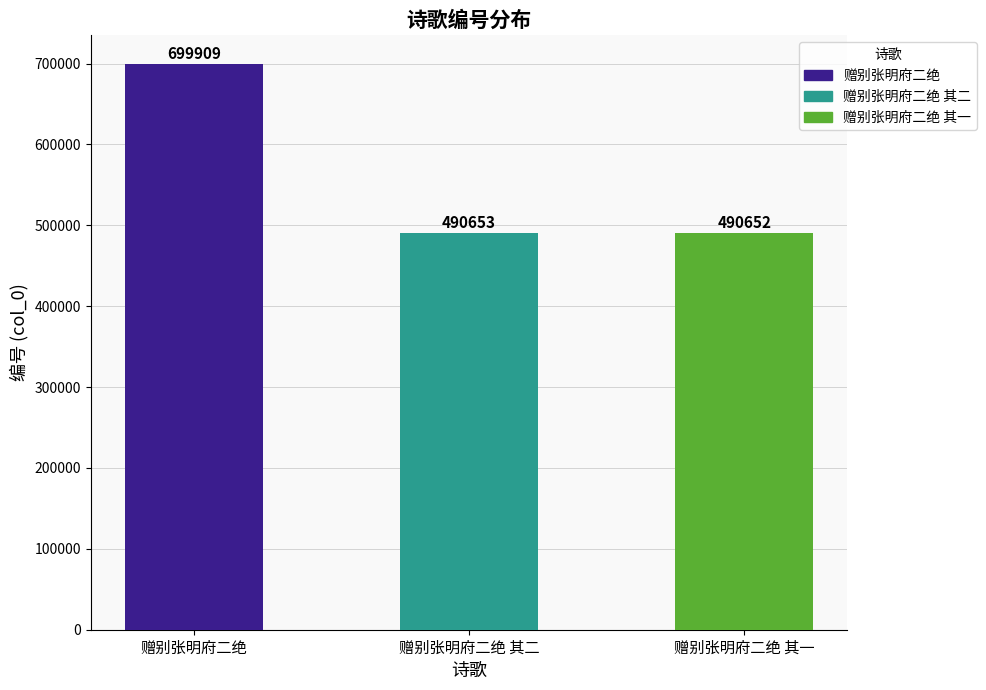

What is the label of the 2nd bar from the right?

赠别张明府二绝 其二